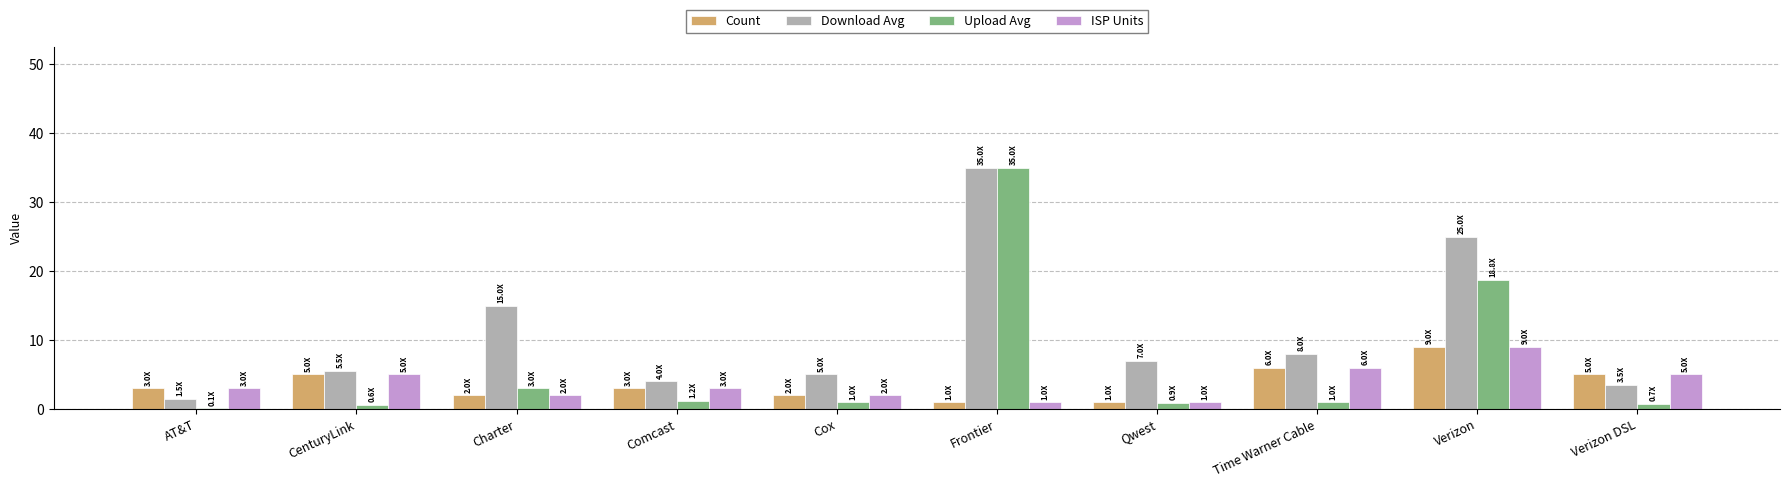

True or false: Download Avg has a value of 25.0 at Verizon.

True